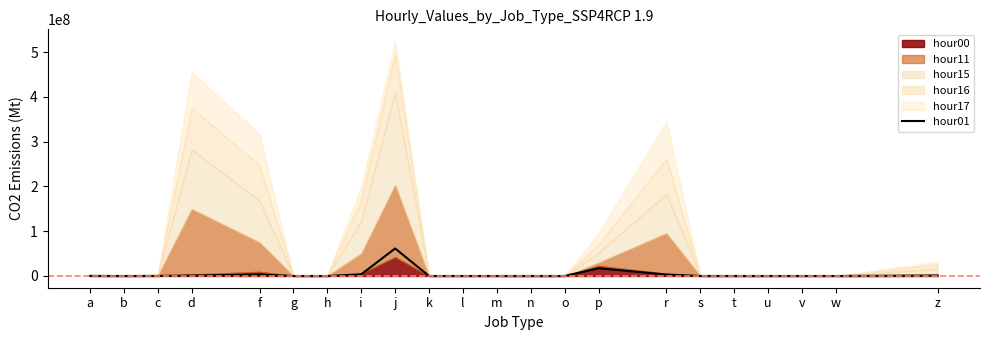

What position from the right is a?

22